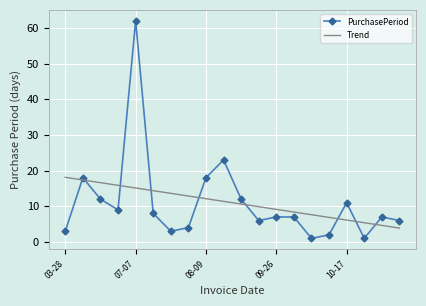

Rank the series by their maximum value, from lowest to highest.

Trend, PurchasePeriod